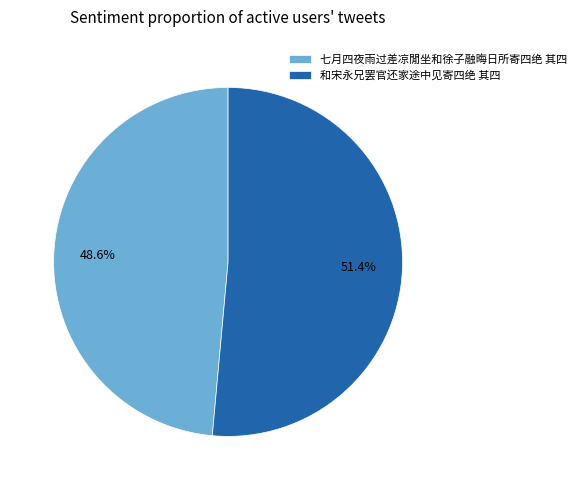

To the nearest percent, what is the difference between the 和宋永兄罢官还家途中见寄四绝 其四 and 七月四夜雨过差凉閒坐和徐子融晦日所寄四绝 其四 slice percentages?

3%